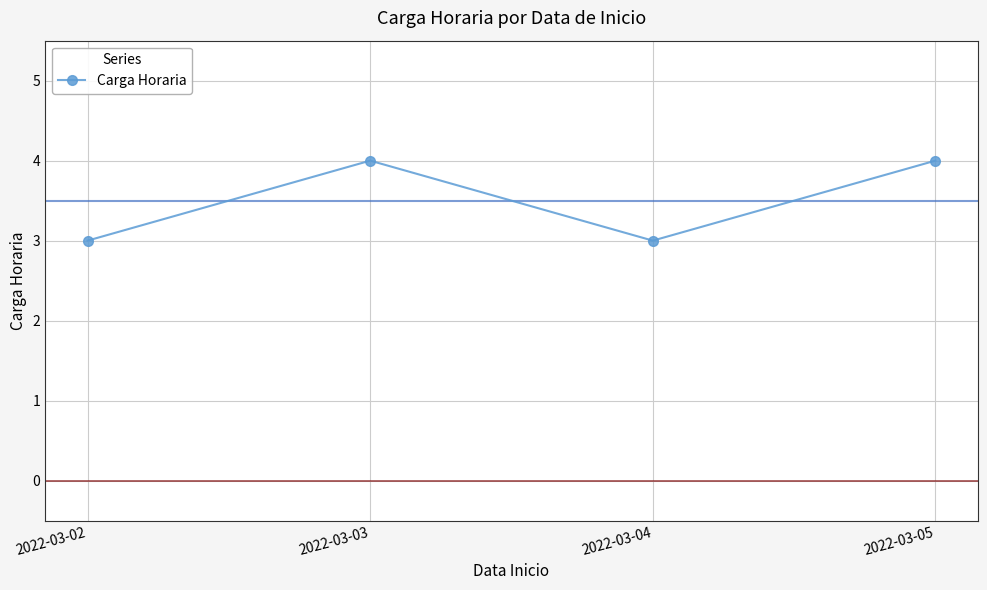

Reading right to left, transcribe all the data shown in this chart.

2022-03-05=4	2022-03-04=3	2022-03-03=4	2022-03-02=3